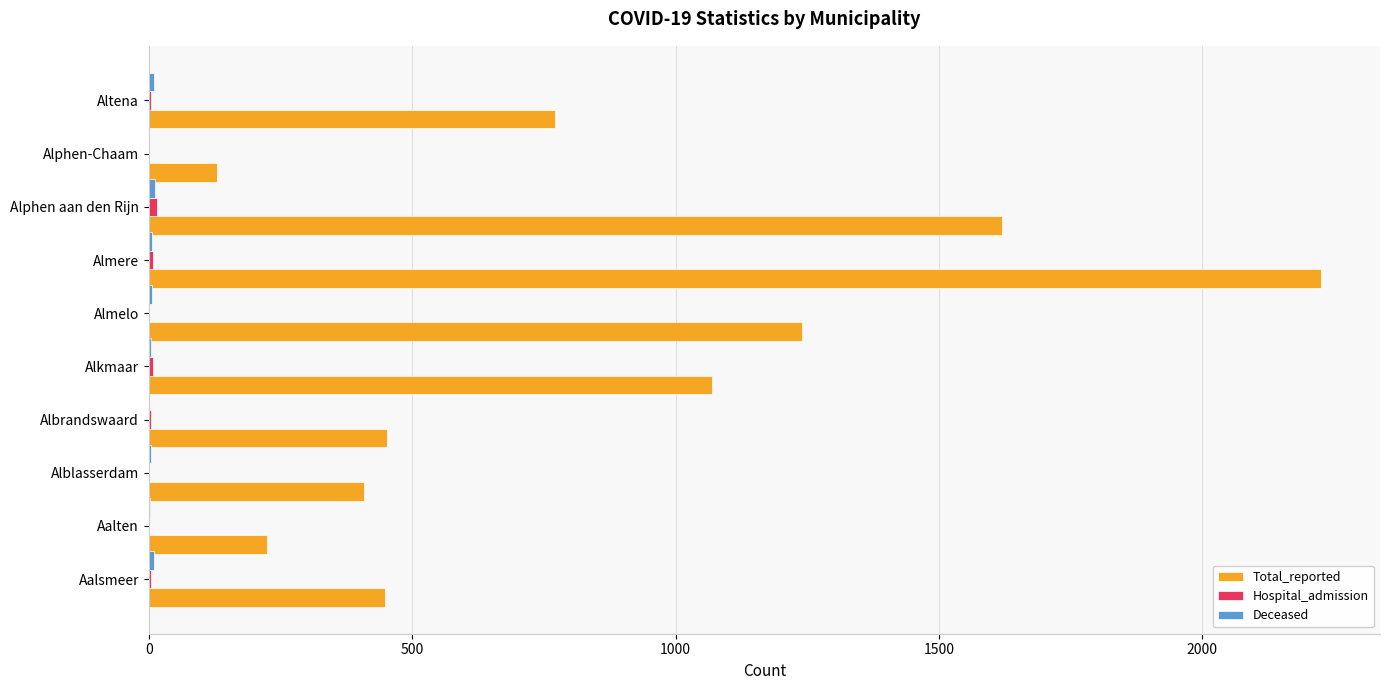

At which category is the sum across all series the highest?

Almere